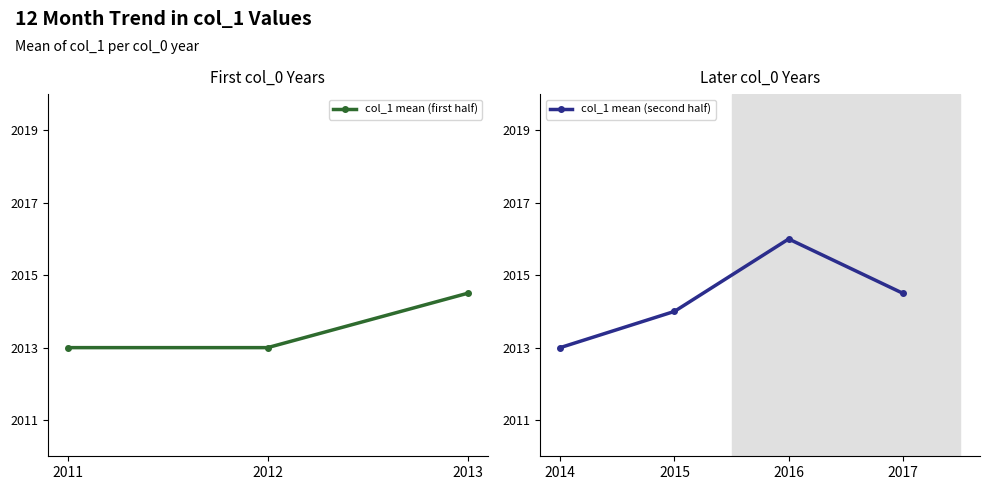

True or false: the data shows 1071.8 at 2016.

False